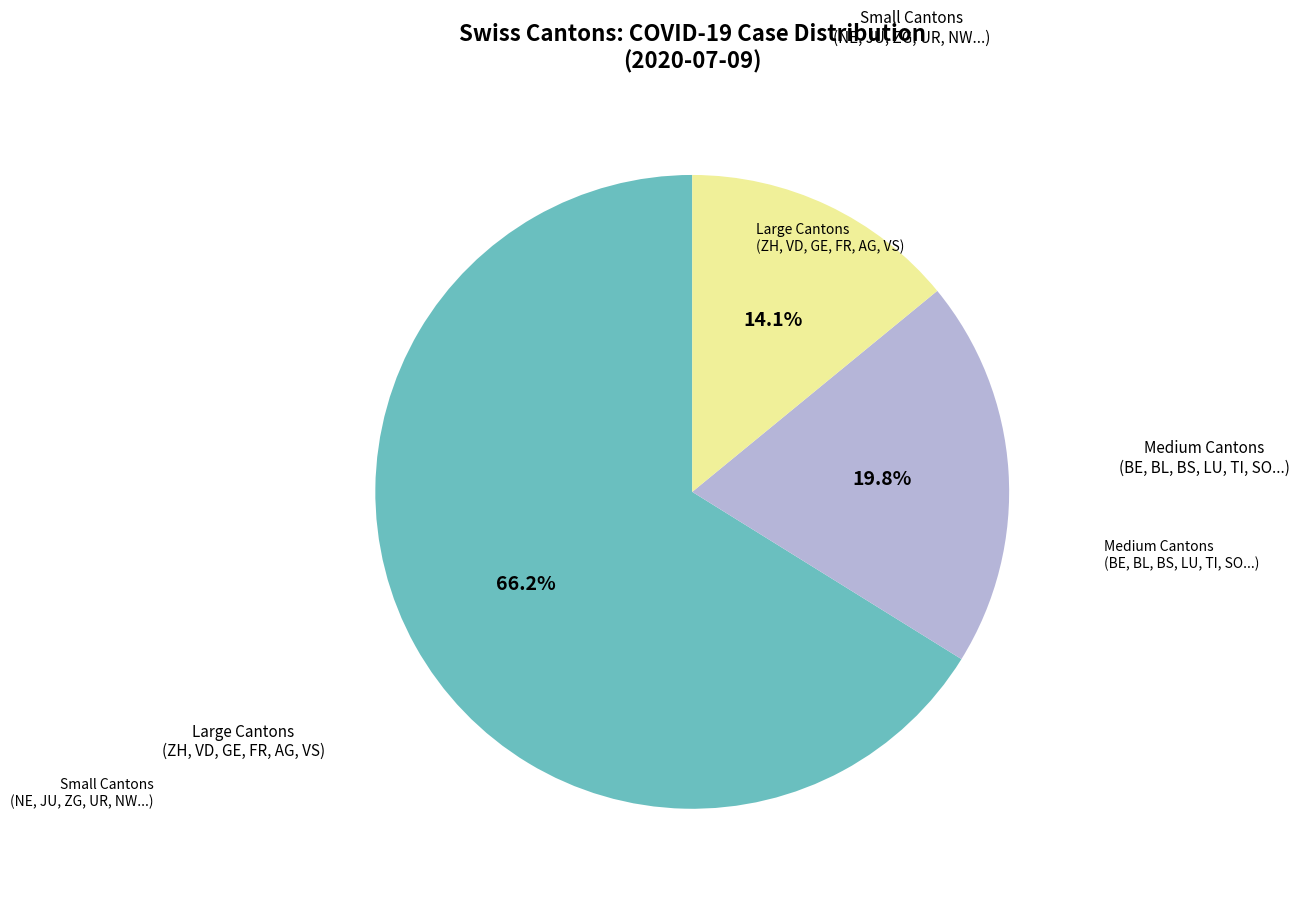

Does any single category account for the majority?

Yes